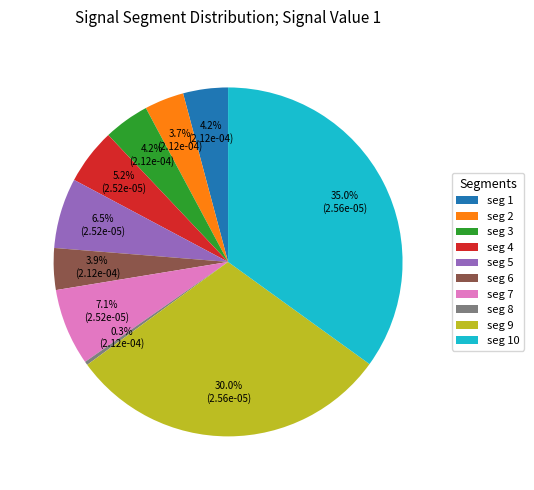

How many slices are in this pie chart?

10